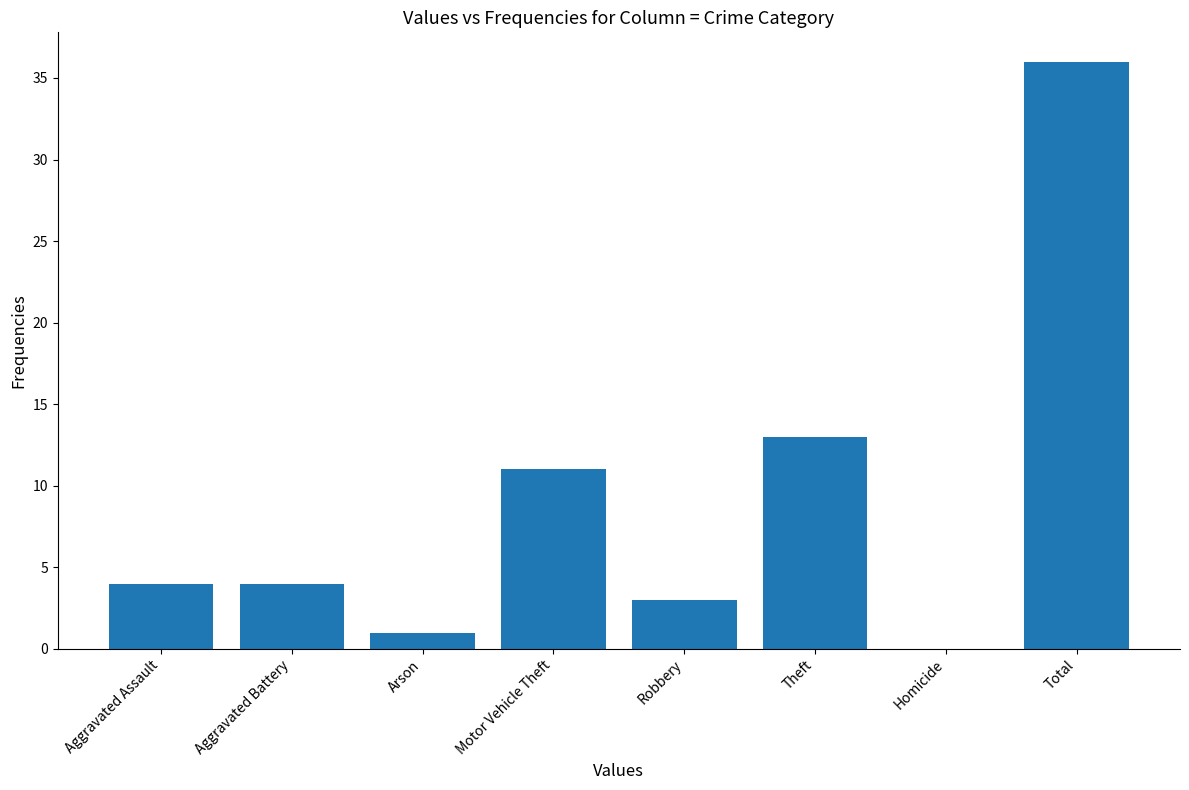

The chart shows a value of 4 at Aggravated Battery. True or false?

True